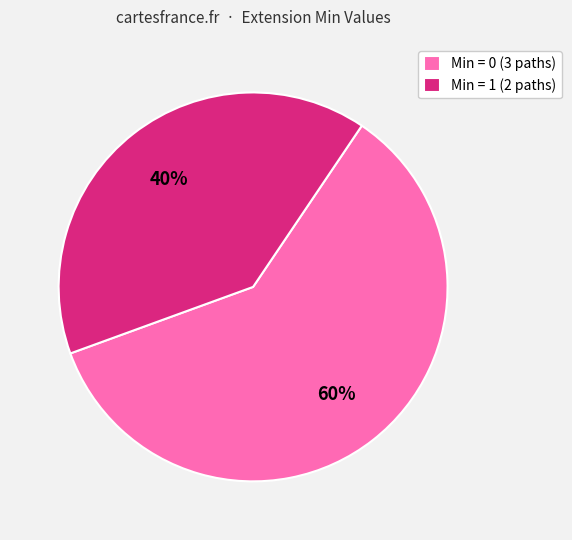

To the nearest percent, what is the difference between the largest and smallest slice percentages?

20%